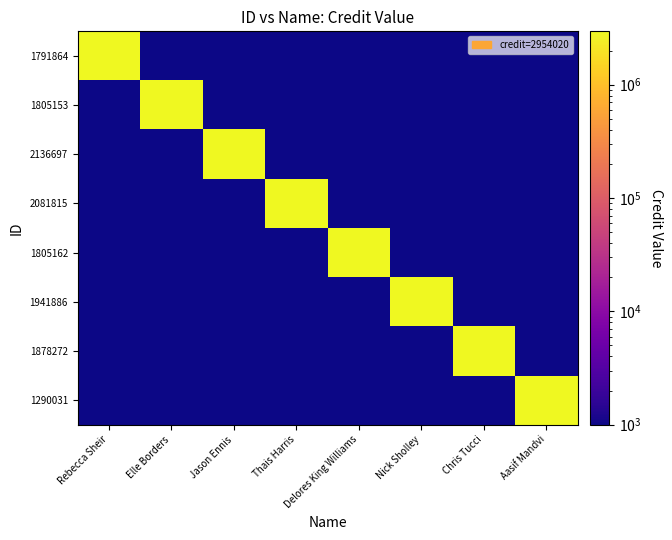

Reading left to right, what are all the values shown in this chart?

1791864: Rebecca Sheir=2954020.0	Elle Borders=0.0	Jason Ennis=0.0	Thais Harris=0.0	Delores King Williams=0.0	Nick Sholley=0.0	Chris Tucci=0.0	Aasif Mandvi=0.0
1805153: Rebecca Sheir=0.0	Elle Borders=2954020.0	Jason Ennis=0.0	Thais Harris=0.0	Delores King Williams=0.0	Nick Sholley=0.0	Chris Tucci=0.0	Aasif Mandvi=0.0
2136697: Rebecca Sheir=0.0	Elle Borders=0.0	Jason Ennis=2954020.0	Thais Harris=0.0	Delores King Williams=0.0	Nick Sholley=0.0	Chris Tucci=0.0	Aasif Mandvi=0.0
2081815: Rebecca Sheir=0.0	Elle Borders=0.0	Jason Ennis=0.0	Thais Harris=2954020.0	Delores King Williams=0.0	Nick Sholley=0.0	Chris Tucci=0.0	Aasif Mandvi=0.0
1805162: Rebecca Sheir=0.0	Elle Borders=0.0	Jason Ennis=0.0	Thais Harris=0.0	Delores King Williams=2954020.0	Nick Sholley=0.0	Chris Tucci=0.0	Aasif Mandvi=0.0
1941886: Rebecca Sheir=0.0	Elle Borders=0.0	Jason Ennis=0.0	Thais Harris=0.0	Delores King Williams=0.0	Nick Sholley=2954020.0	Chris Tucci=0.0	Aasif Mandvi=0.0
1878272: Rebecca Sheir=0.0	Elle Borders=0.0	Jason Ennis=0.0	Thais Harris=0.0	Delores King Williams=0.0	Nick Sholley=0.0	Chris Tucci=2954020.0	Aasif Mandvi=0.0
1290031: Rebecca Sheir=0.0	Elle Borders=0.0	Jason Ennis=0.0	Thais Harris=0.0	Delores King Williams=0.0	Nick Sholley=0.0	Chris Tucci=0.0	Aasif Mandvi=2954020.0